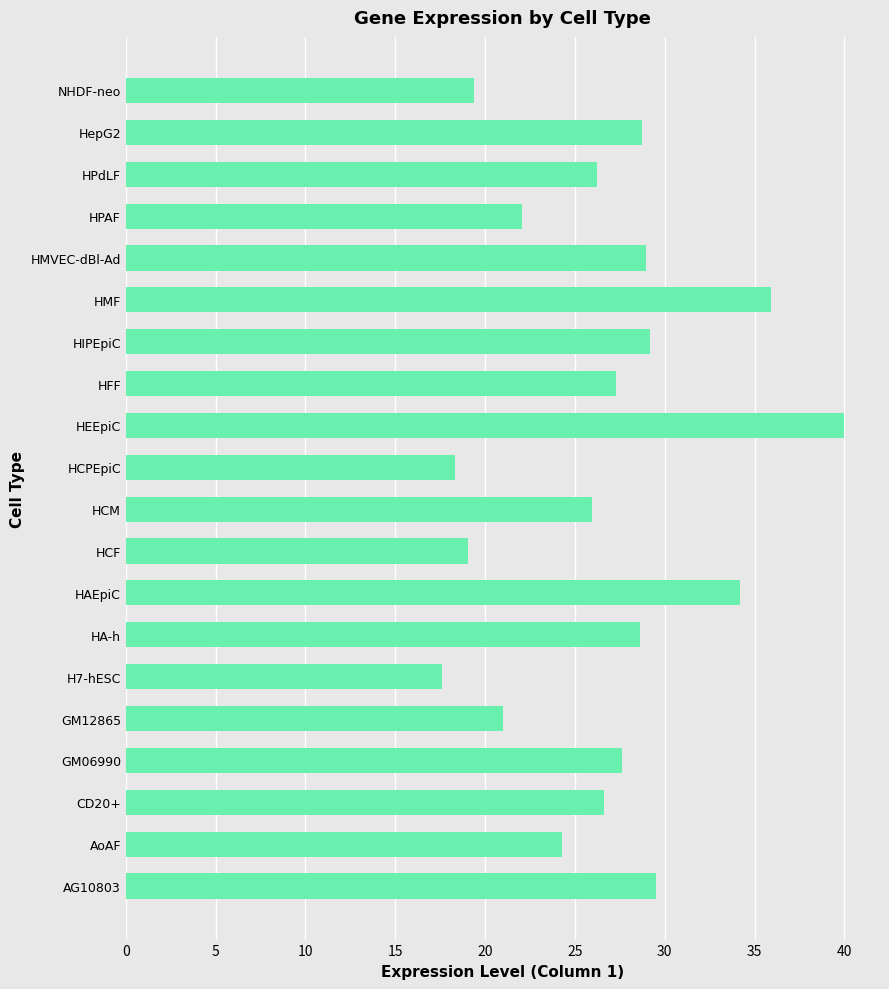

What is the difference between the second highest and minimum values?

18.3